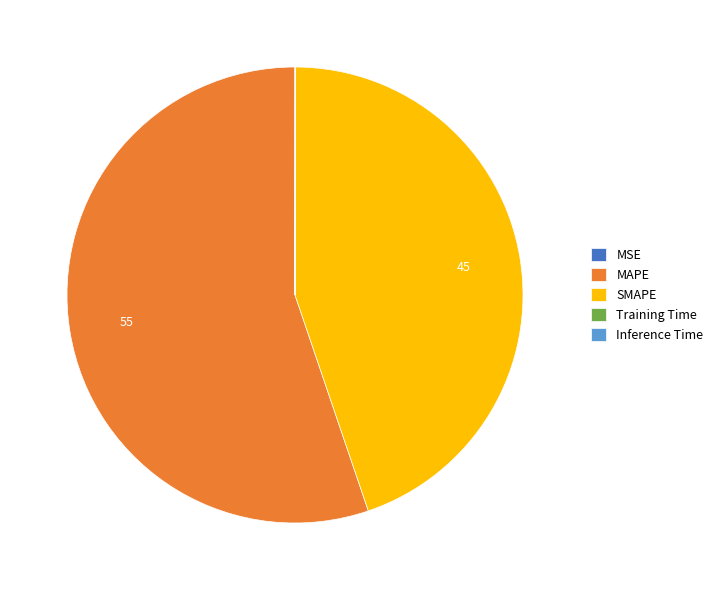

Is MAPE the majority of the pie?

Yes